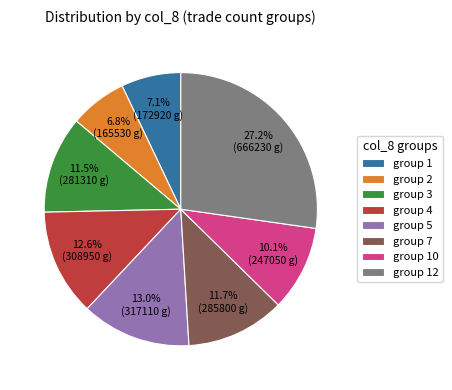

How many segments does this pie chart have?

8